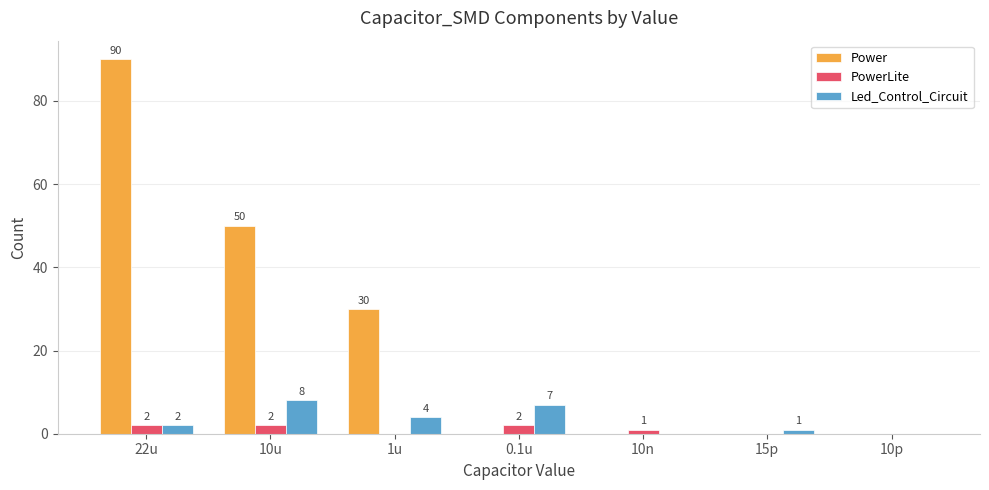

At which label does PowerLite first exceed 1?

22u